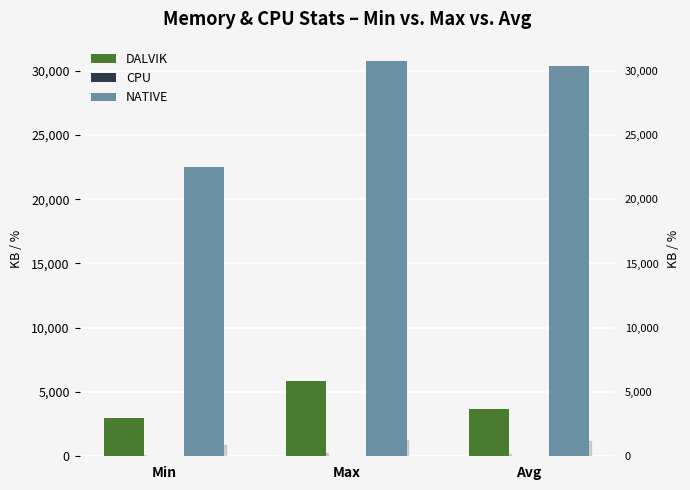

How many distinct data groups are displayed?

3